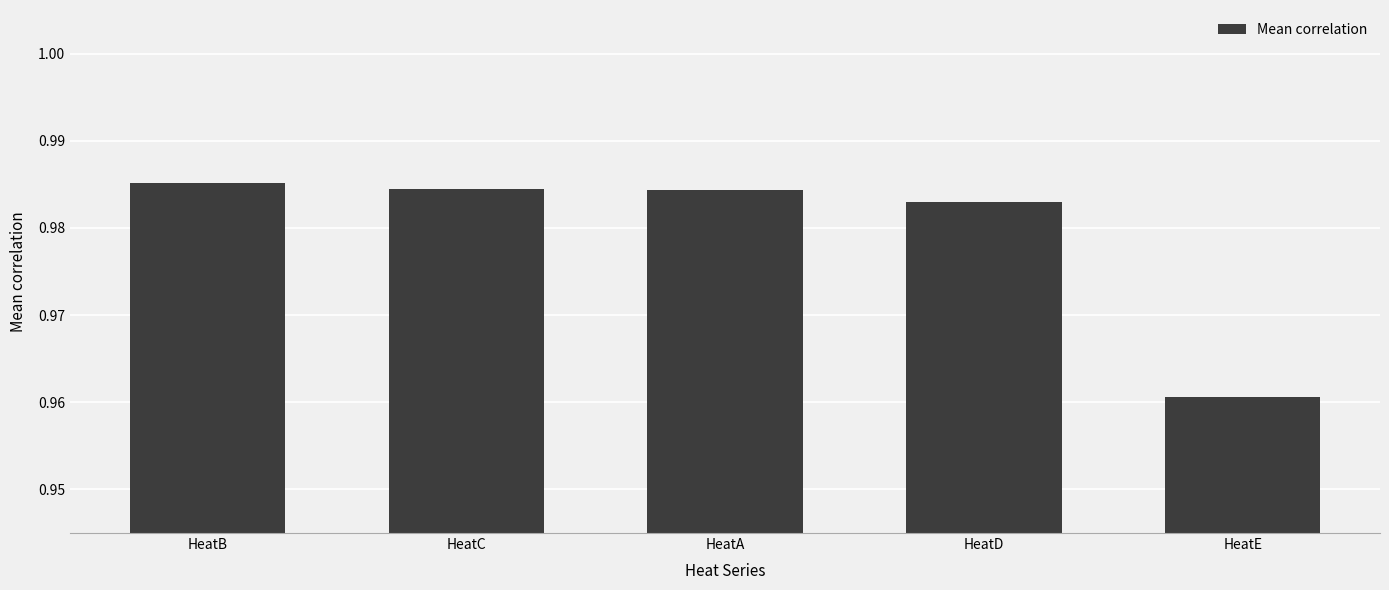

Which has a higher value, HeatC or HeatE?

HeatC